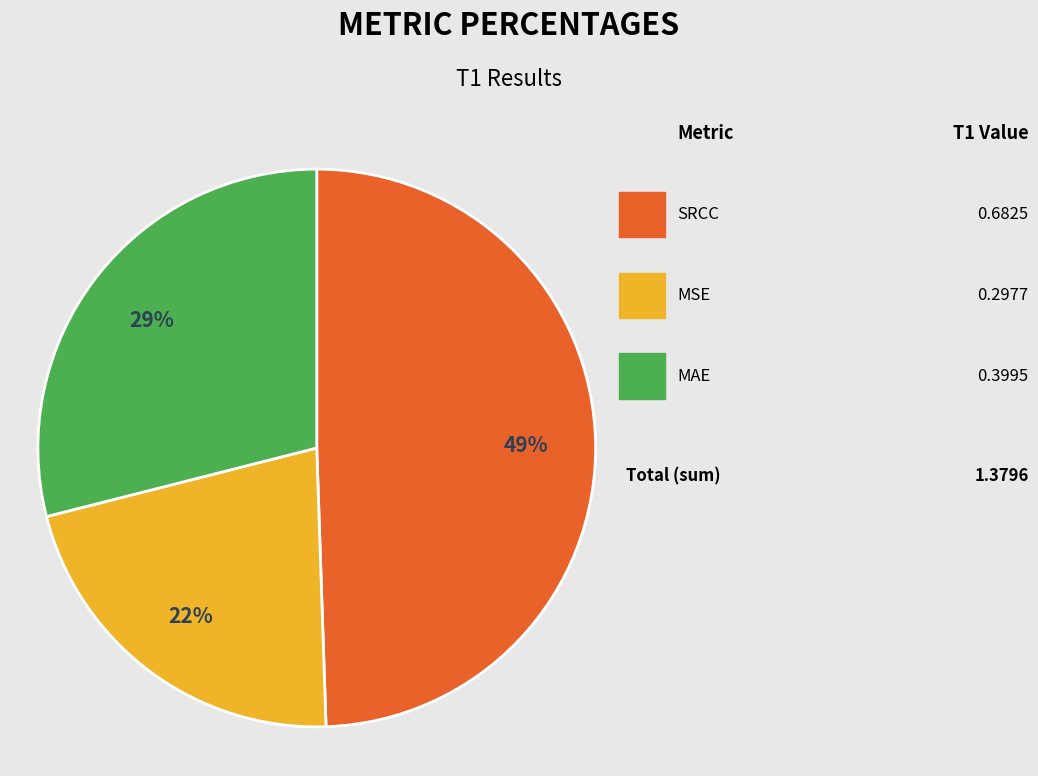

How many slices are in this pie chart?

3